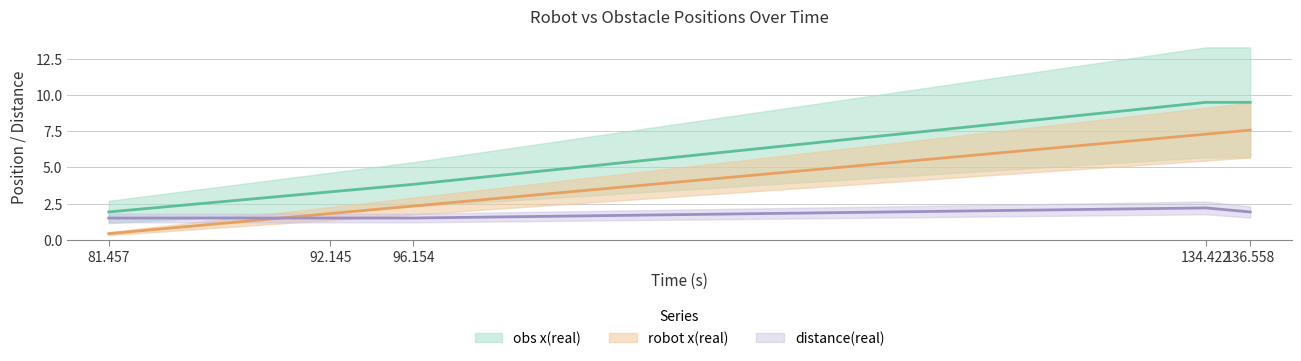

Which category has the highest value across all series?

134.422